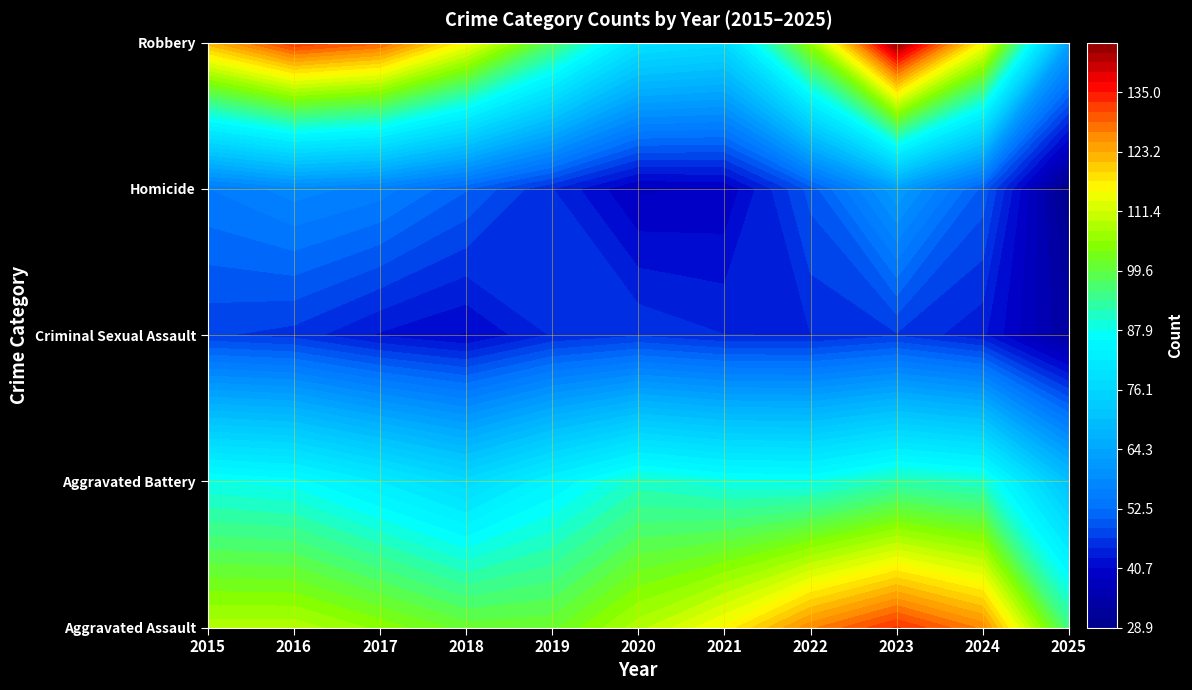

How many series are shown in this chart?

5